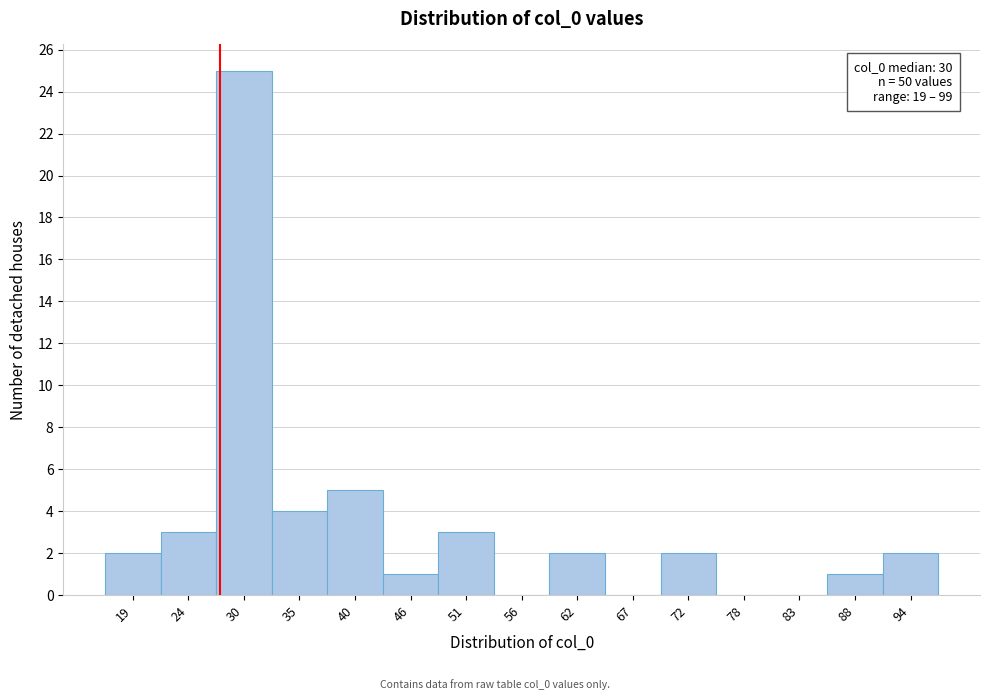

Reading right to left, transcribe all the data shown in this chart.

94=2	88=1	83=0	78=0	72=2	67=0	62=2	56=0	51=3	46=1	40=5	35=4	30=25	24=3	19=2